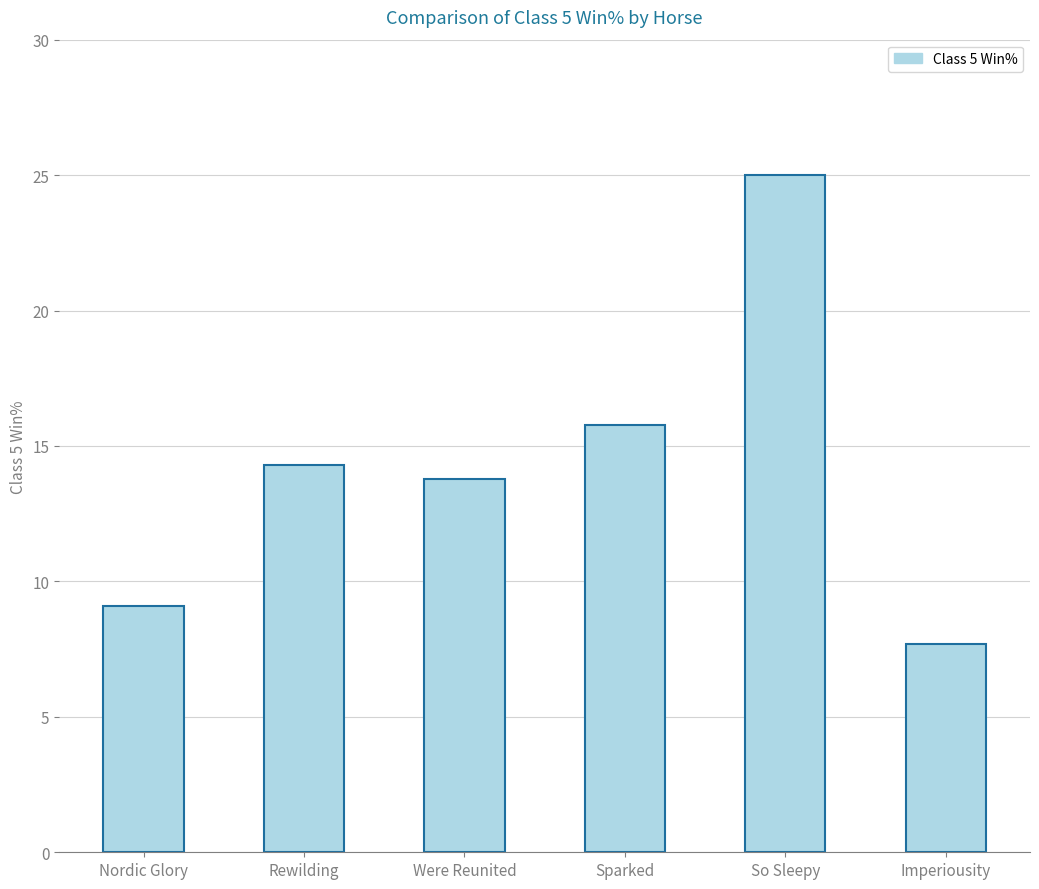

The chart shows a value of 25.0 at So Sleepy. True or false?

True